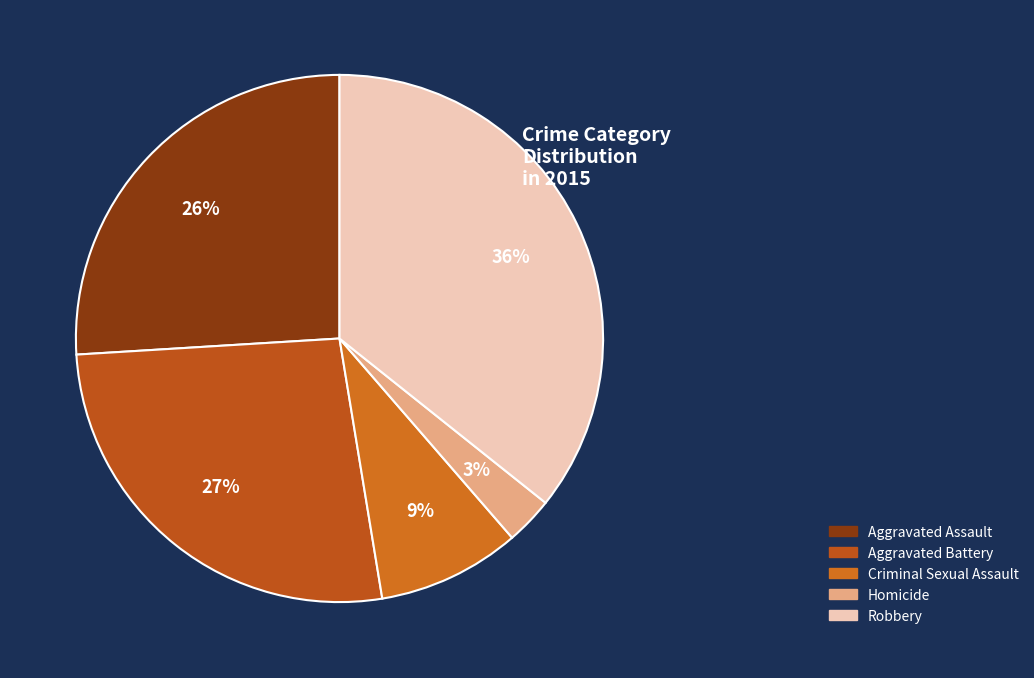

True or false: Homicide accounts for 3% of the total.

True